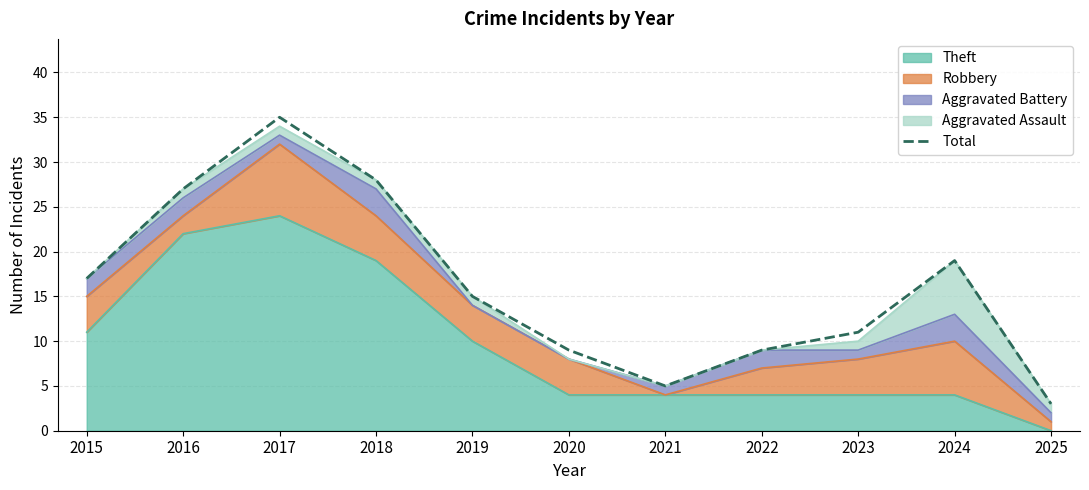

The chart shows a value of 35 at 2017. True or false?

True